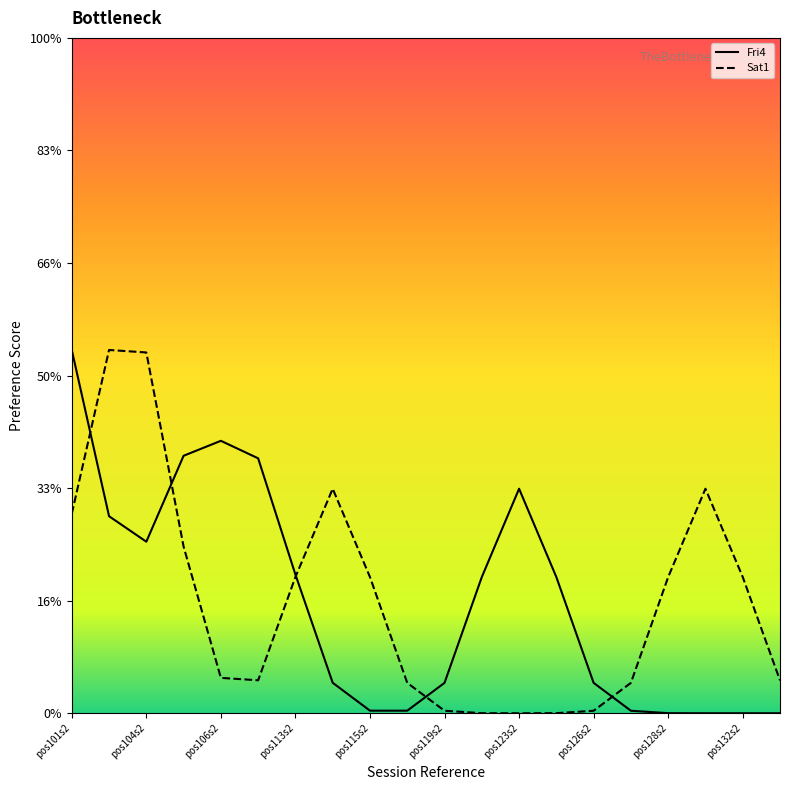

Which category has the highest value in the Fri4 series?

pos101s2